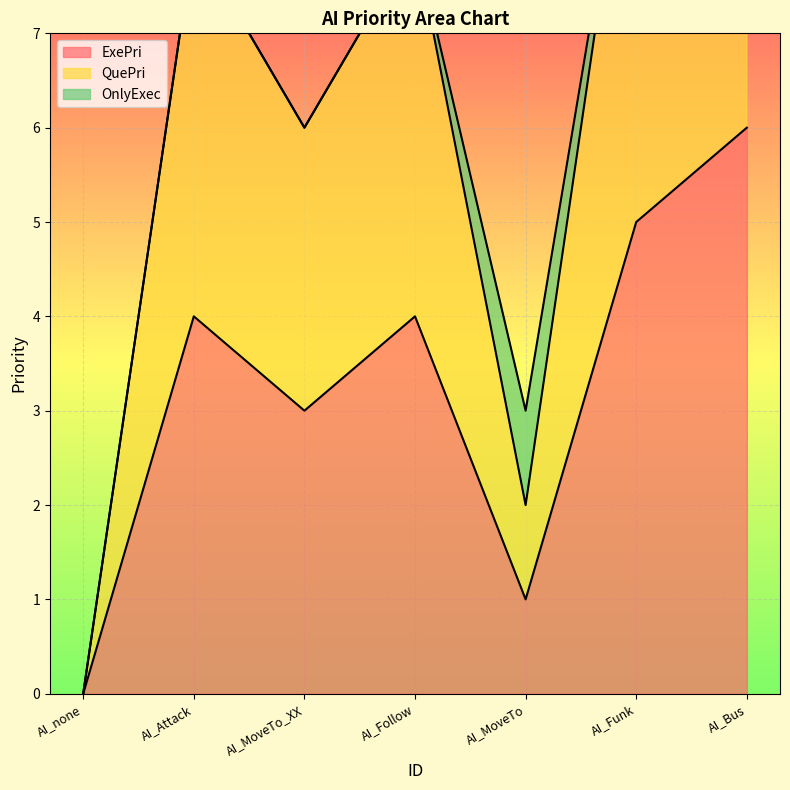

How many lines are shown in the chart?

2